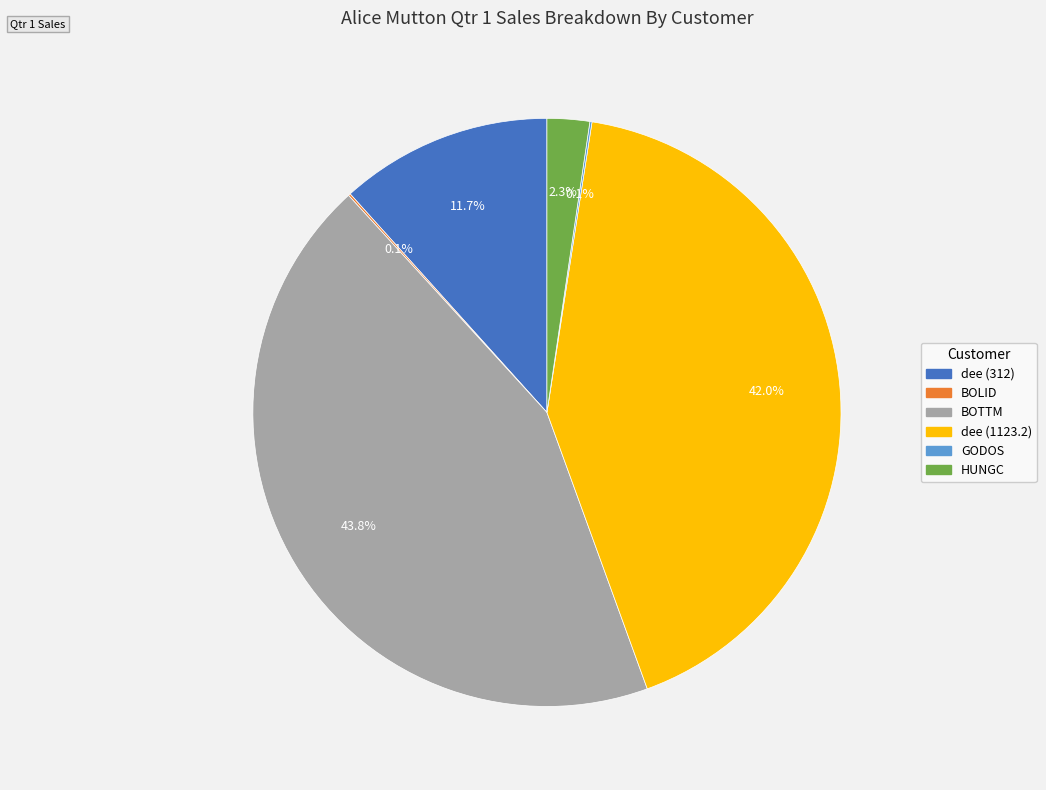

Does any single category account for the majority?

No